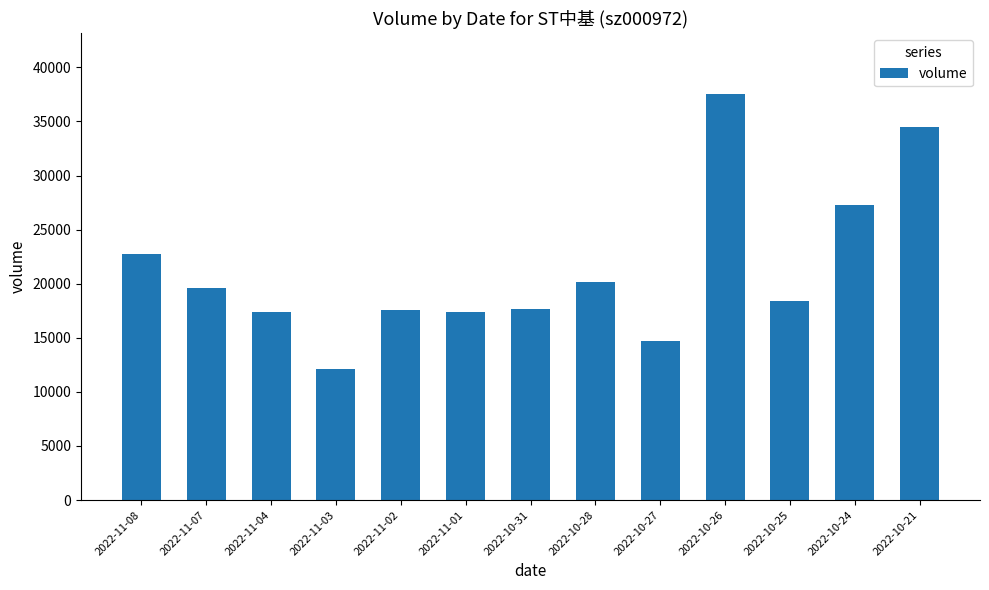

Which label corresponds to the largest value in the chart?

2022-10-26